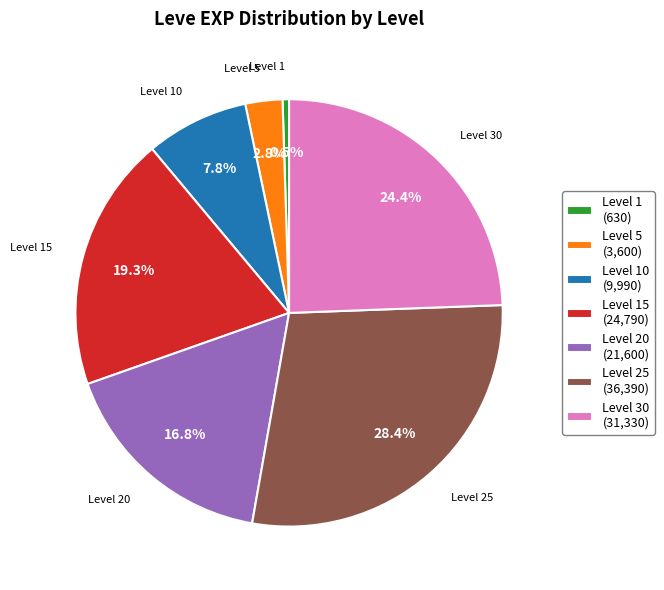

Combined, what portion of the pie is Level 30 (31,330) and Level 10 (9,990)?

32.2%